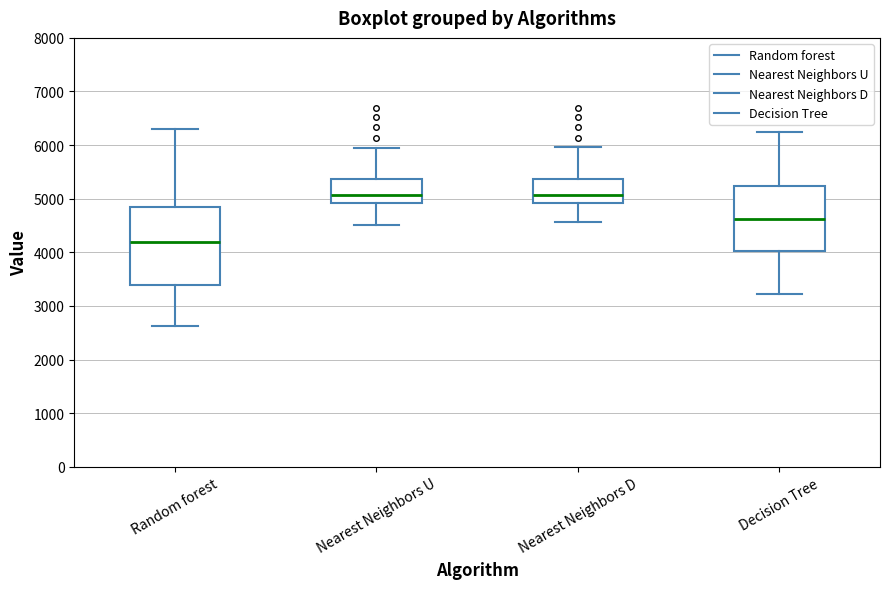

Reading left to right, read every box against the y-axis: the position of its median line, the range the box covers, and the ends of its whiskers. The values are not printed on the chart, so give them approximately, as read against the axis.

Random forest: median 4200, box 3400 to 4800, whiskers 2600 to 6300
Nearest Neighbors U: median 5100, box 4900 to 5400, whiskers 4500 to 6000
Nearest Neighbors D: median 5100, box 4900 to 5400, whiskers 4600 to 6000
Decision Tree: median 4600, box 4000 to 5200, whiskers 3200 to 6200